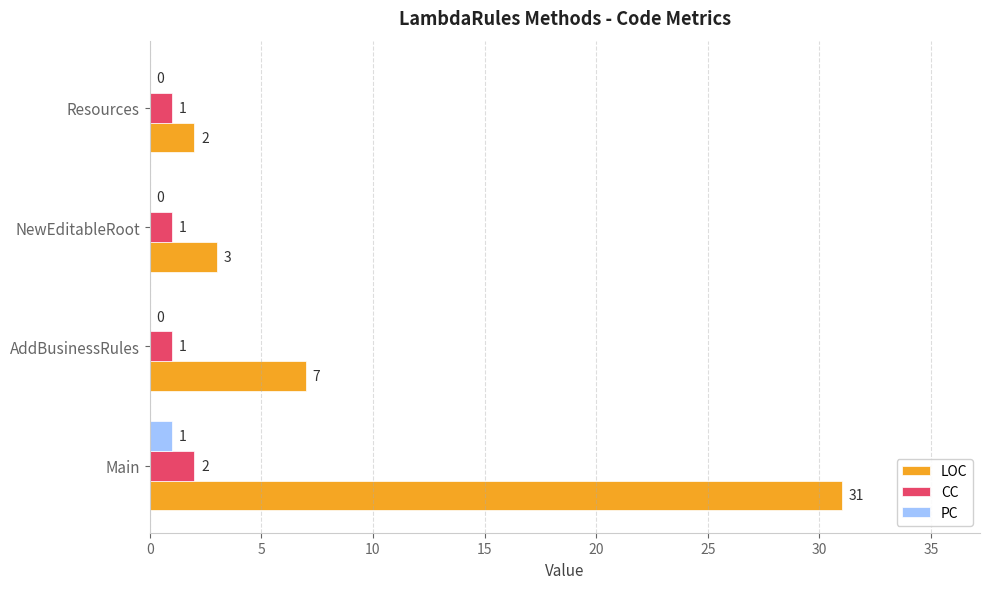

Count the number of data series in this chart.

3